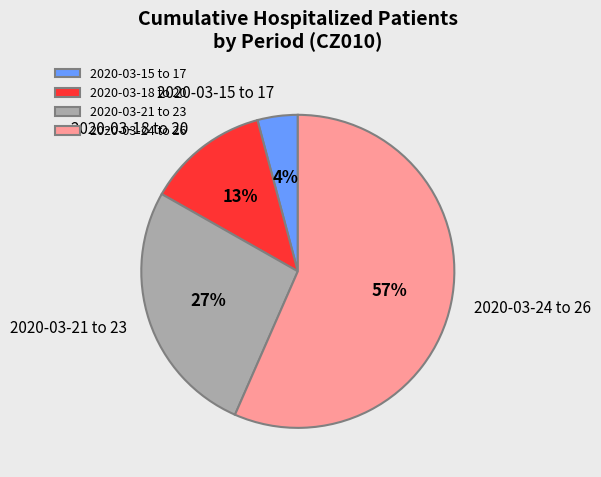

Rank the categories by value from lowest to highest.

2020-03-15 to 17, 2020-03-18 to 20, 2020-03-21 to 23, 2020-03-24 to 26